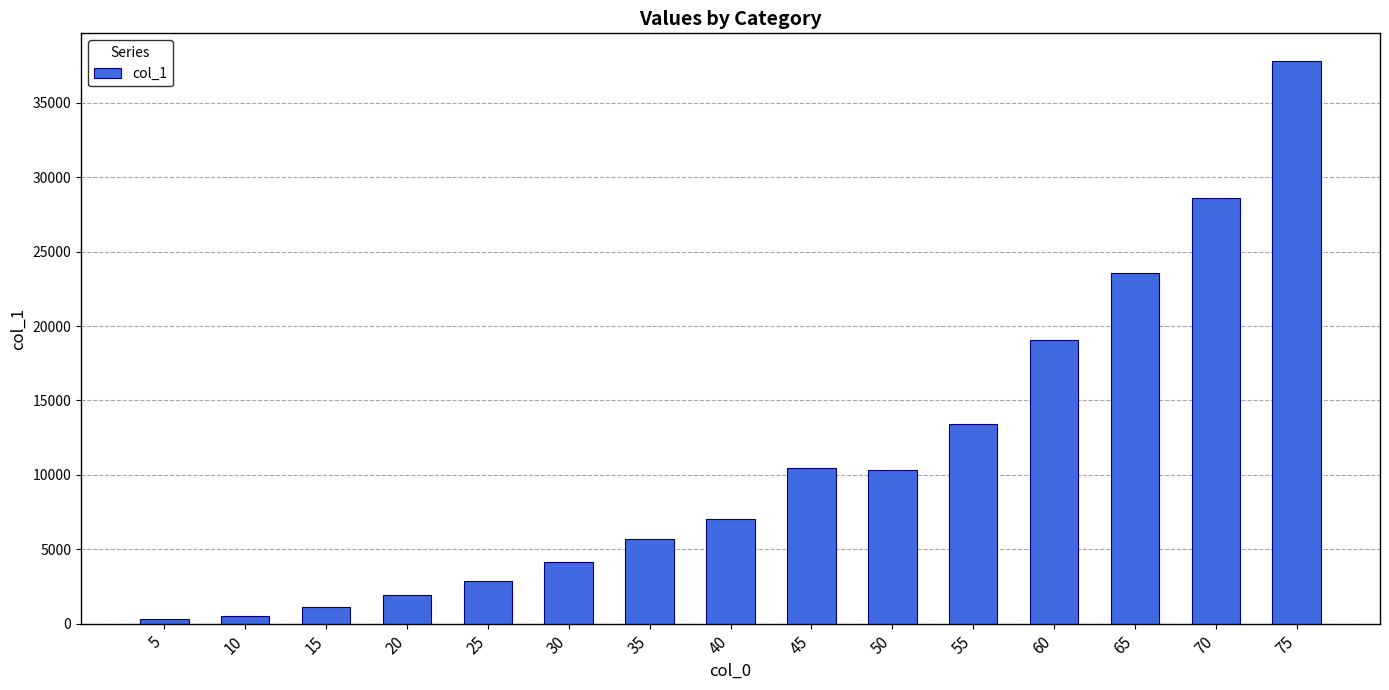

Is it true that the value at 65 is 23543.5?

True